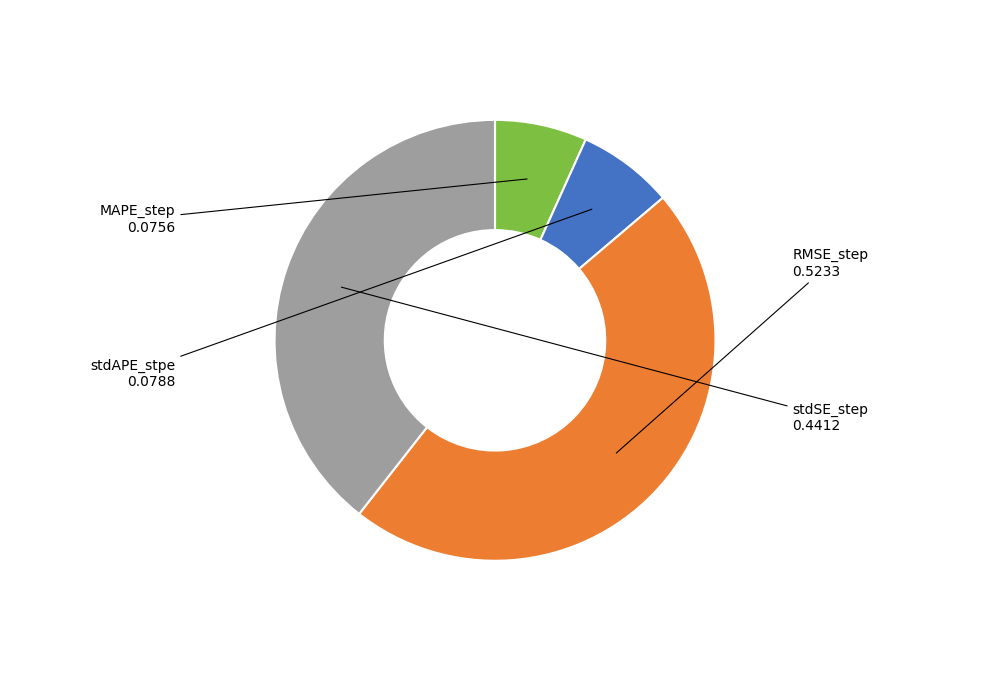

How many segments does this pie chart have?

4